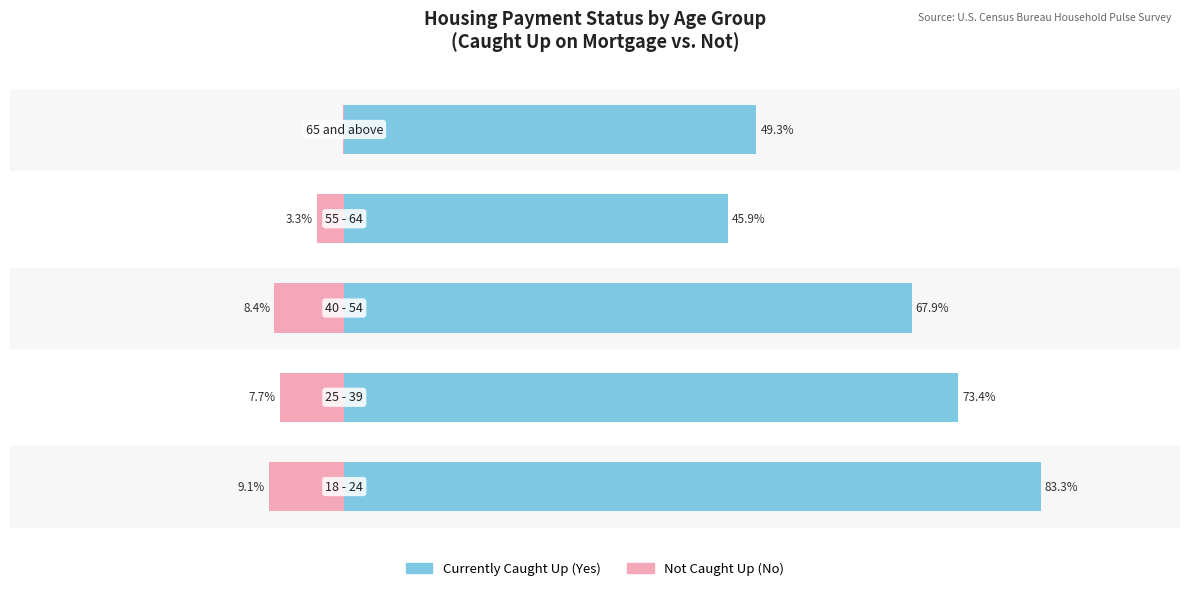

List the series in order of their peak value, highest first.

Currently Caught Up (Yes), Not Caught Up (No)